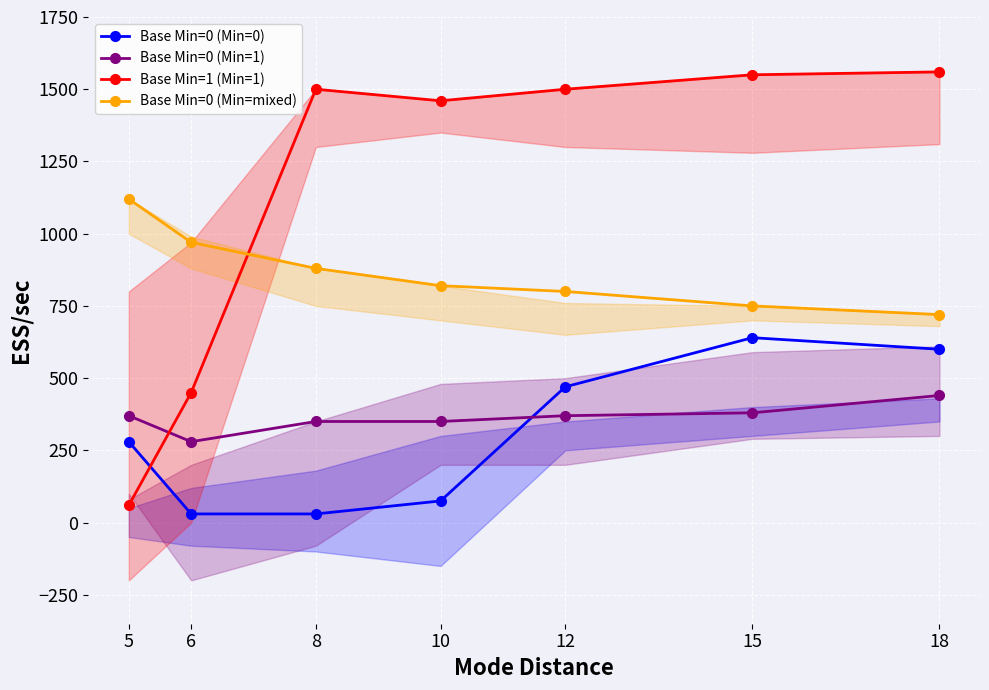

Rank the categories by Base Min=1 (Min=1) value from lowest to highest.

5, 6, 10, 8, 12, 15, 18